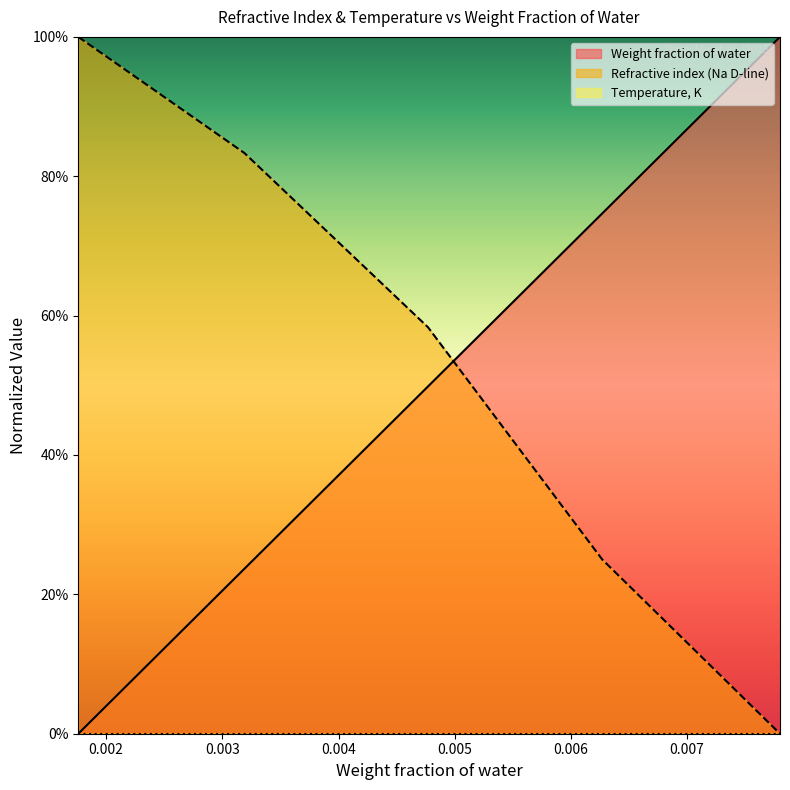

Rank the categories by Weight fraction of water value from lowest to highest.

0.00176, 0.00319, 0.00477, 0.00627, 0.0078